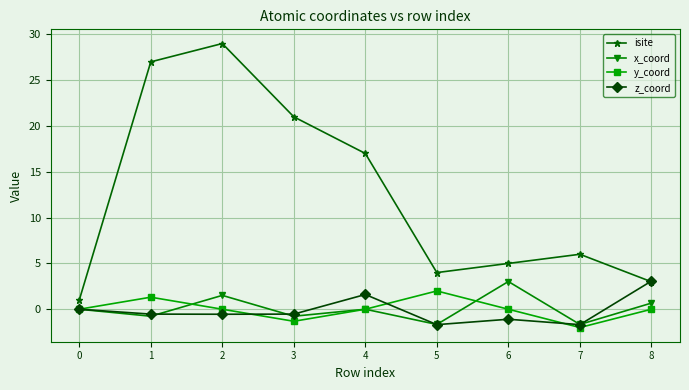

True or false: y_coord and z_coord intersect in this chart.

True